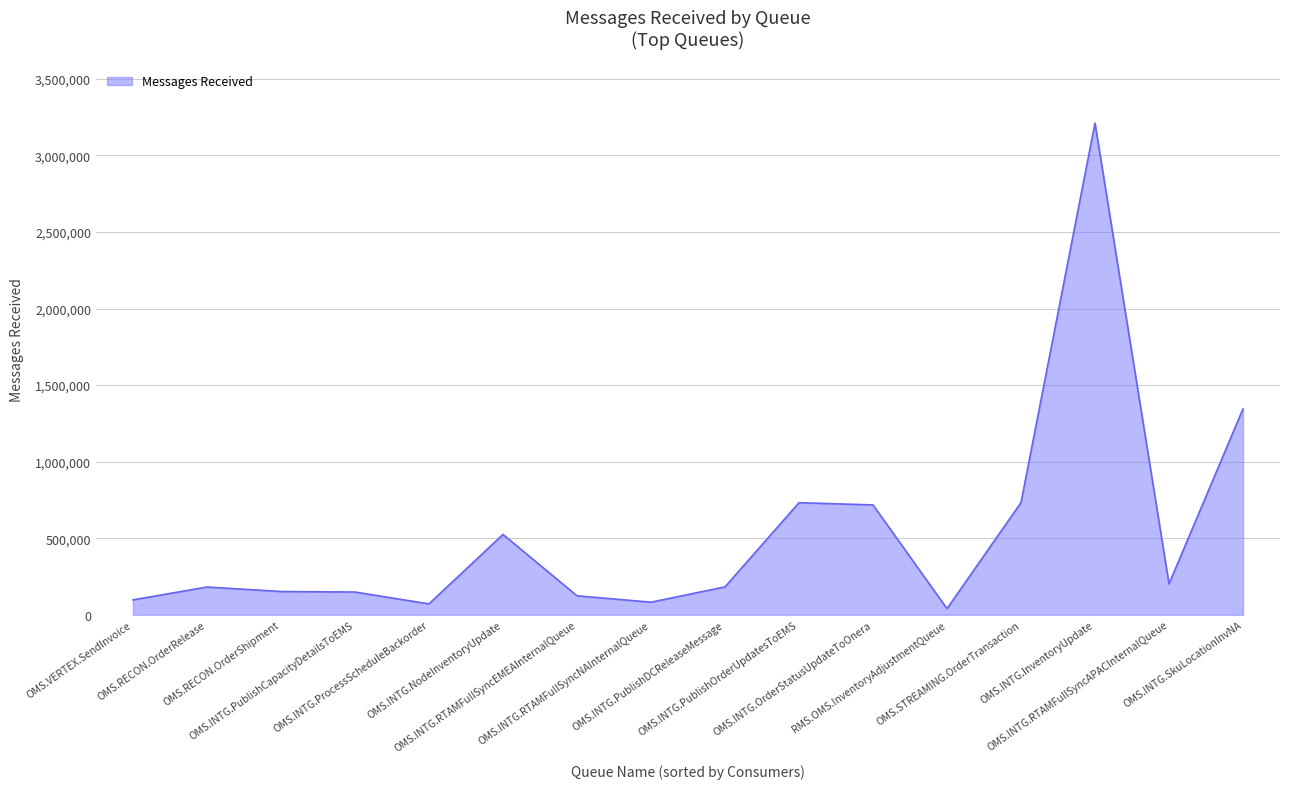

What is the difference between the maximum and minimum values?

3171566